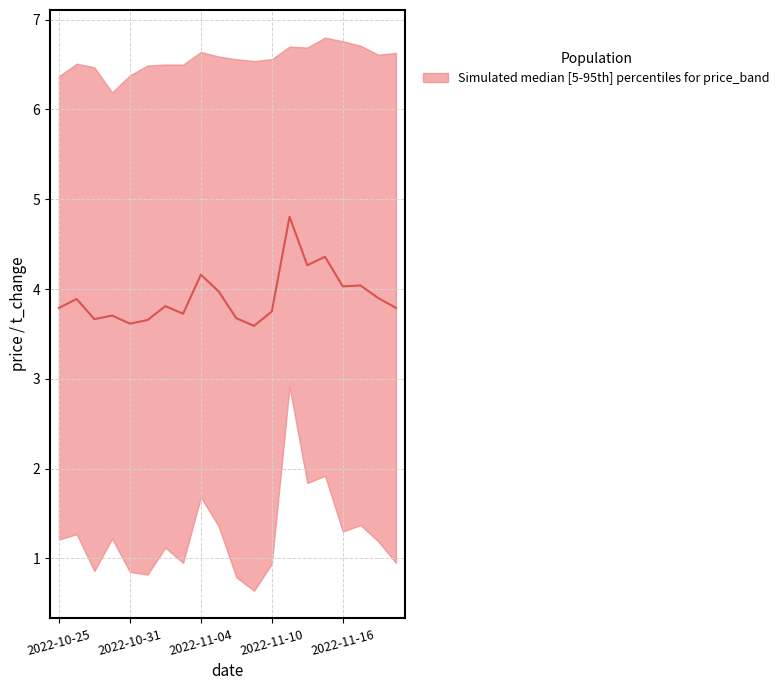

Is this an area chart (filled region under the line)?

No